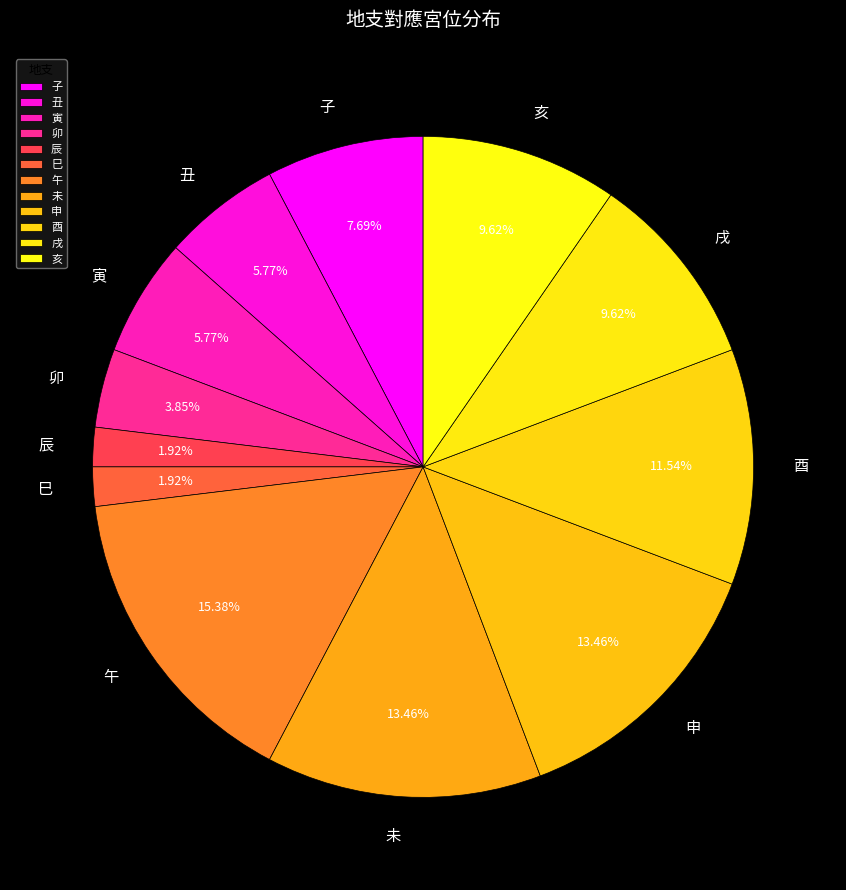

How many slices are in this pie chart?

12